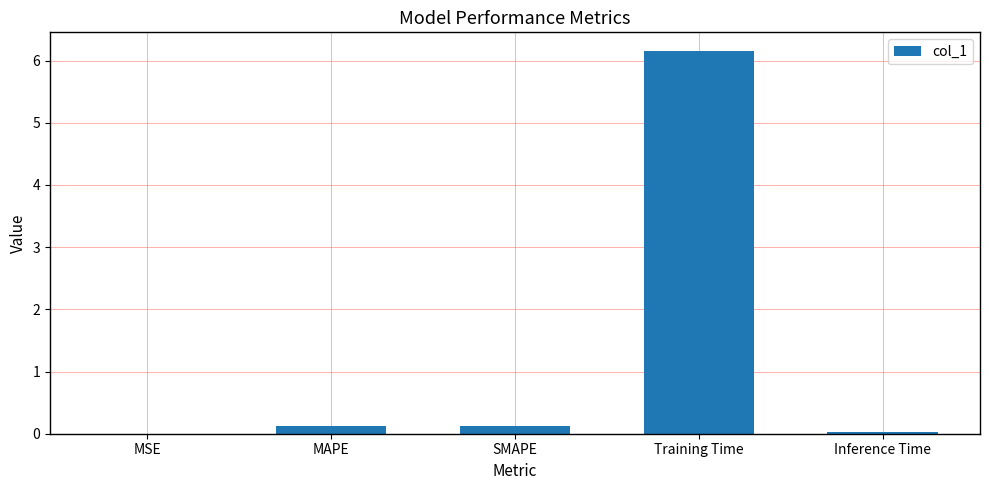

What is the sum of all values?

6.4